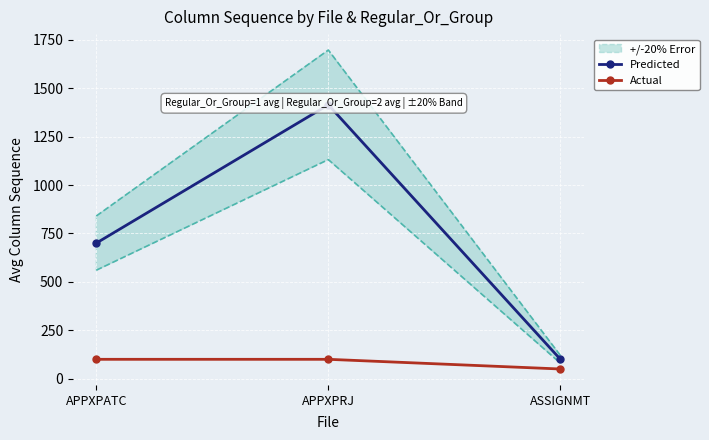

What is the sum of all Actual values?

250